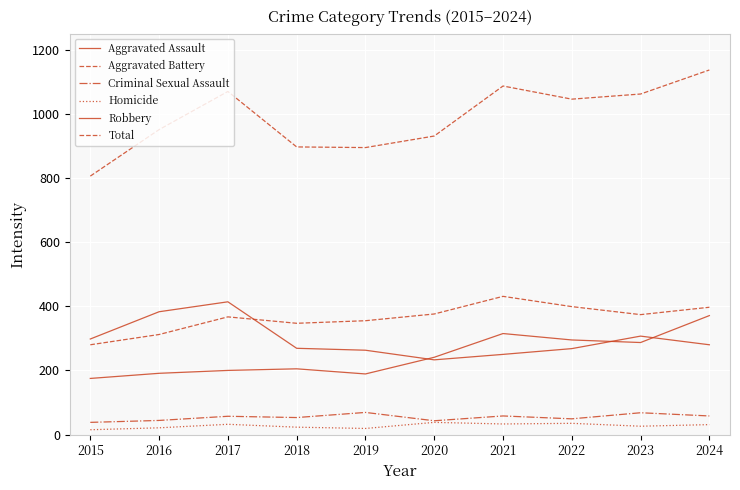

Is it true that Aggravated Assault equals 371 at 2024?

True